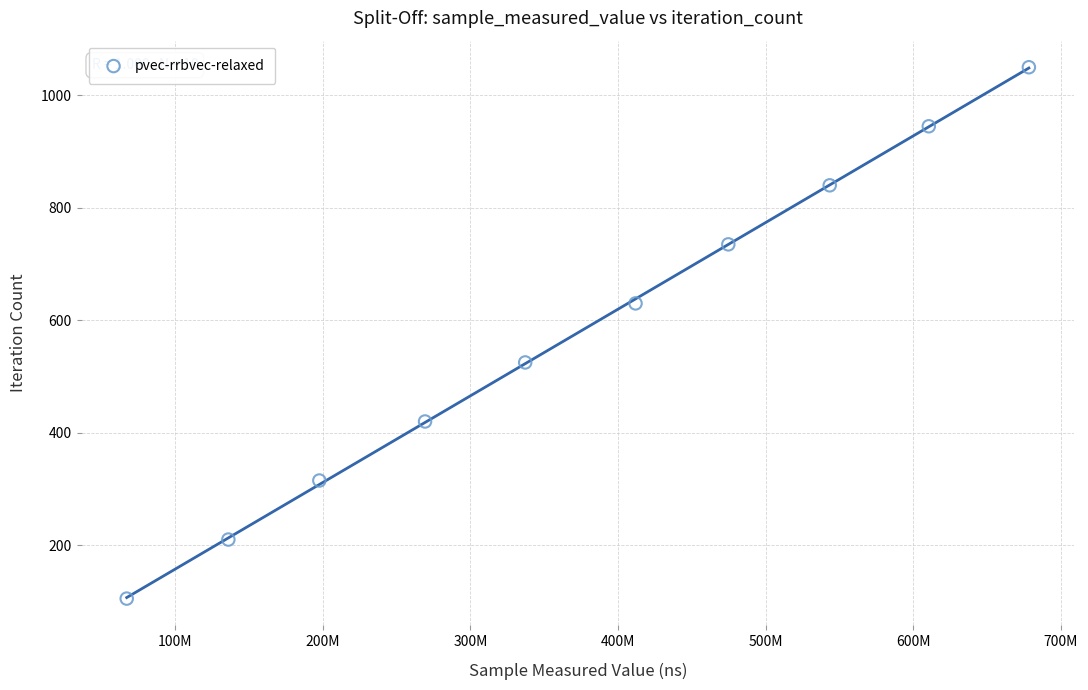

What is the average Y value?

578